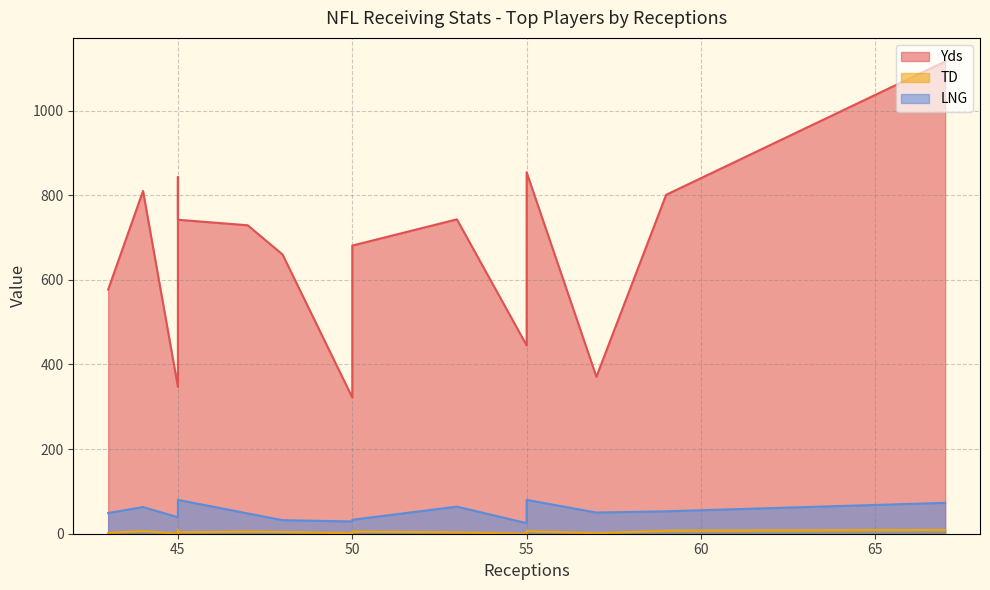

Between 47 and 45, which series saw the biggest shift?

LNG